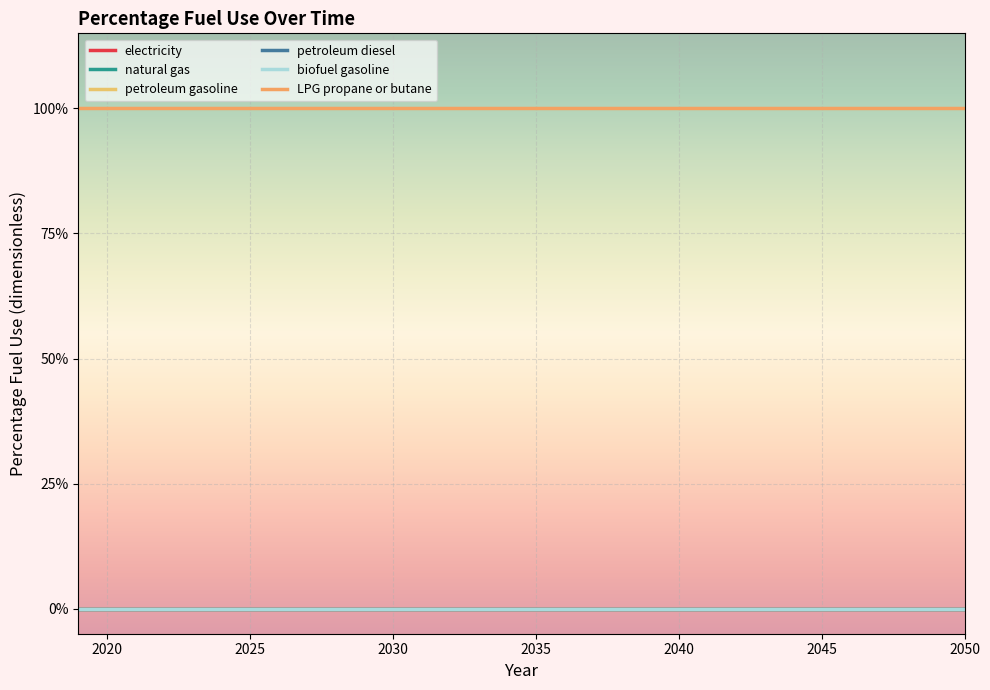

Does the chart have visible grid lines?

Yes